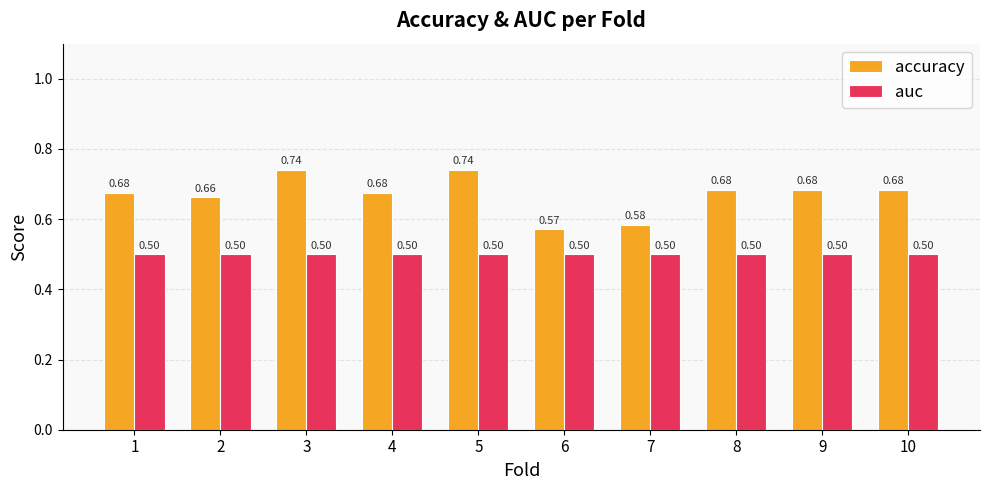

Is the value of auc at 7 greater than the value of accuracy at 10?

No